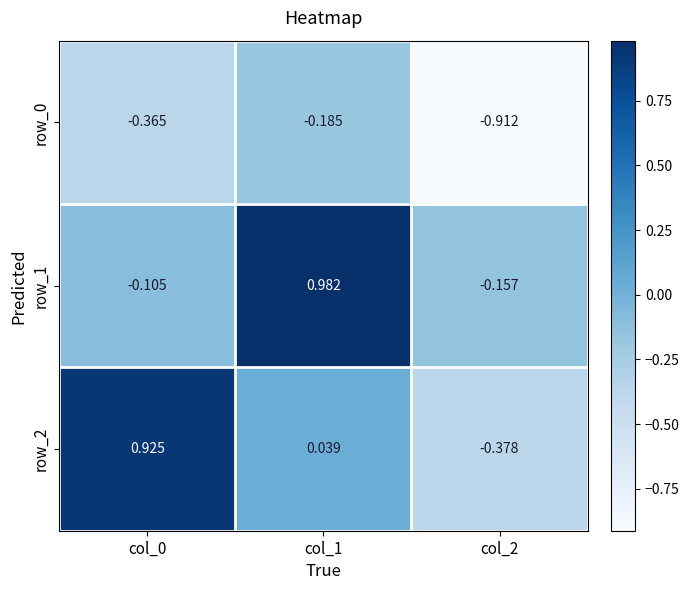

Which series has the largest total across all categories?

row_1